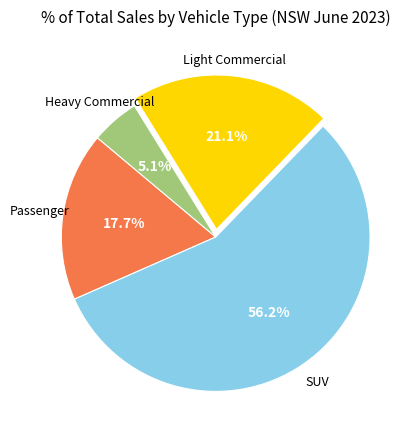

Does any single category account for the majority?

Yes